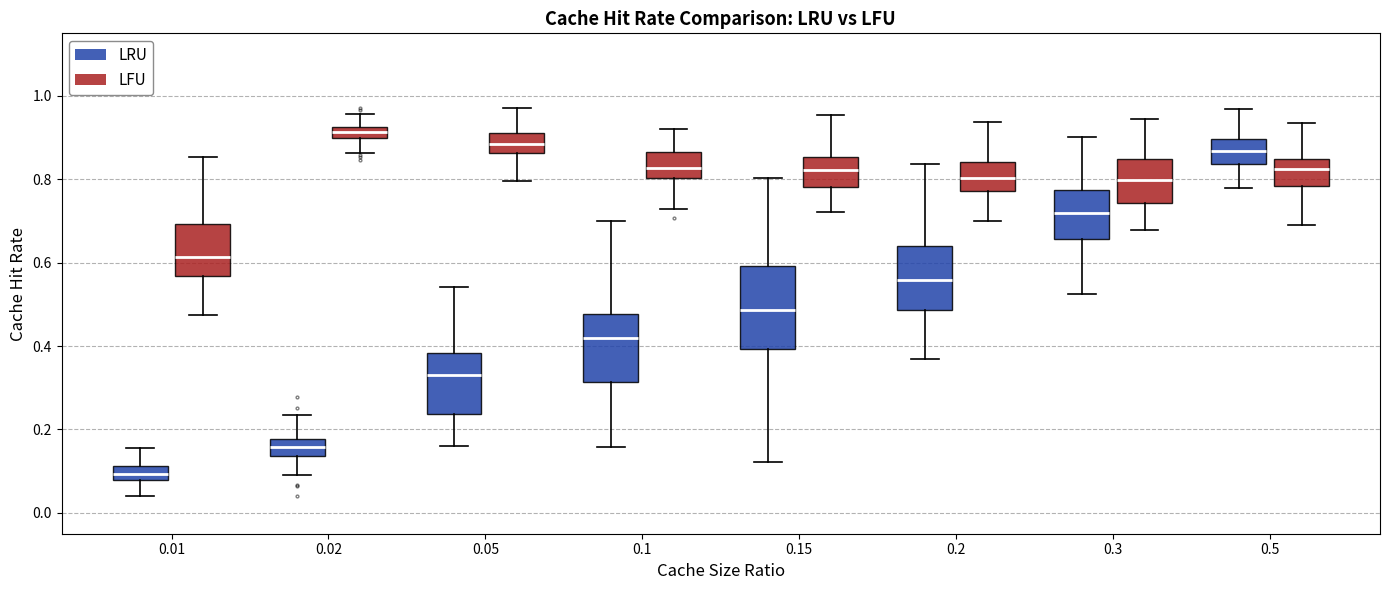

Where does the lower whisker of the box for 0.1 (LRU) end on the y-axis? The values are not printed on the chart, so give them approximately, as read against the axis.

0.16